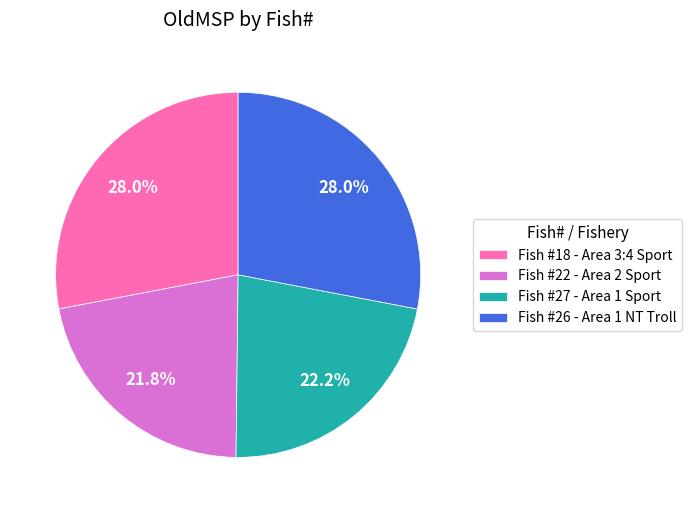

Is the sum of Fish #18 - Area 3:4 Sport and Fish #26 - Area 1 NT Troll greater than half?

Yes